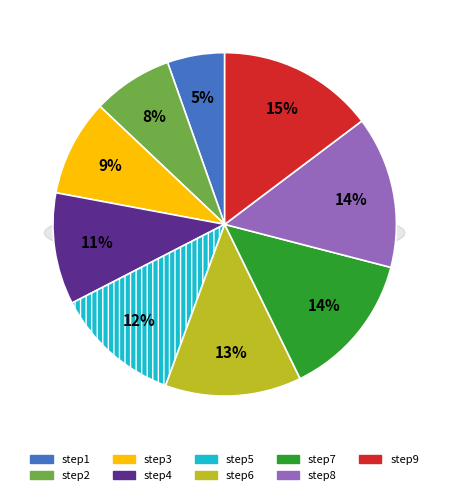

How many segments does this pie chart have?

9